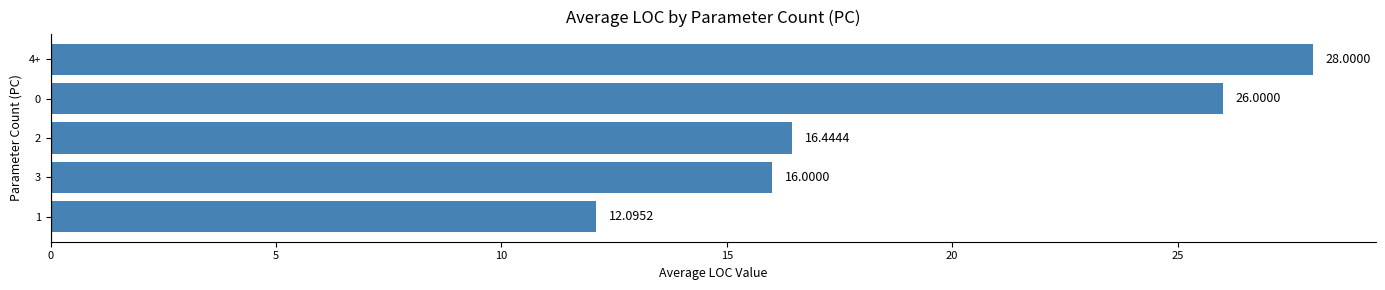

What is the ratio of the value at 0 to the value at 2?

1.6